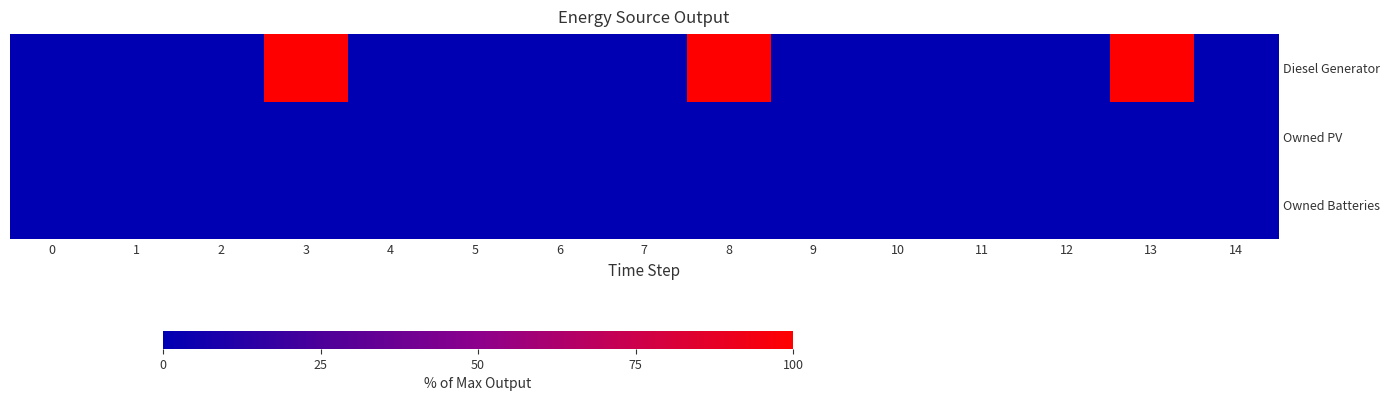

Rank the series at 5 from highest to lowest value.

Diesel Generator, Owned PV, Owned Batteries